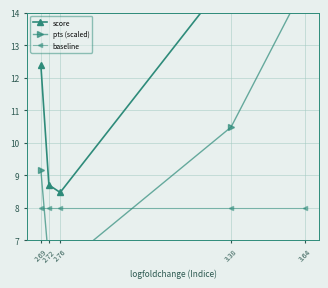

How many values in the pts (scaled) series are below 9?

2